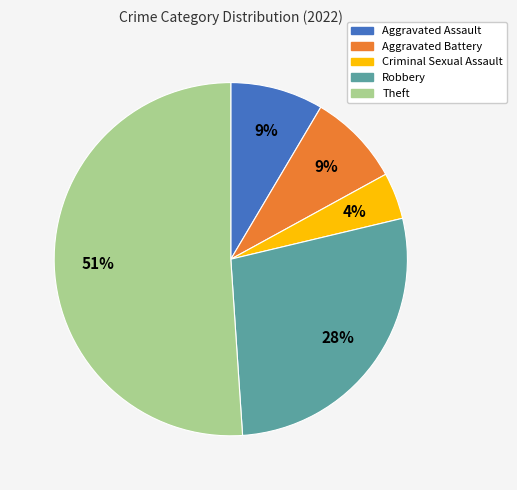

Does any single category account for the majority?

Yes